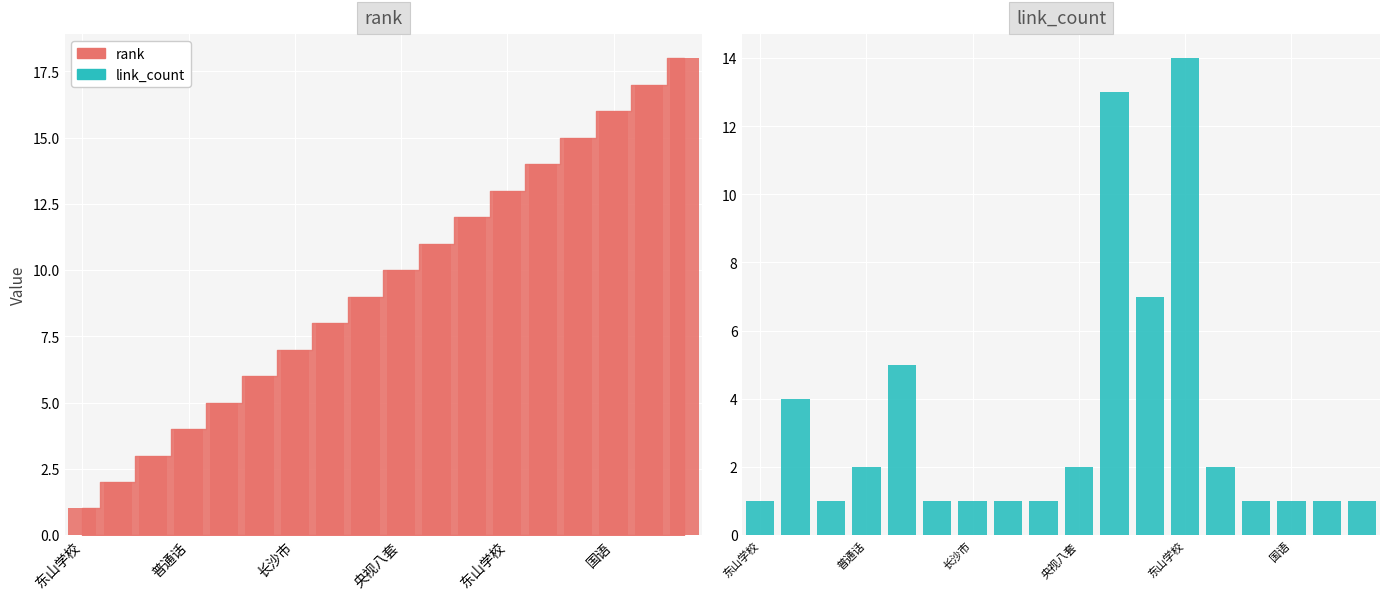

Where is rank nearest to the value 9?

8